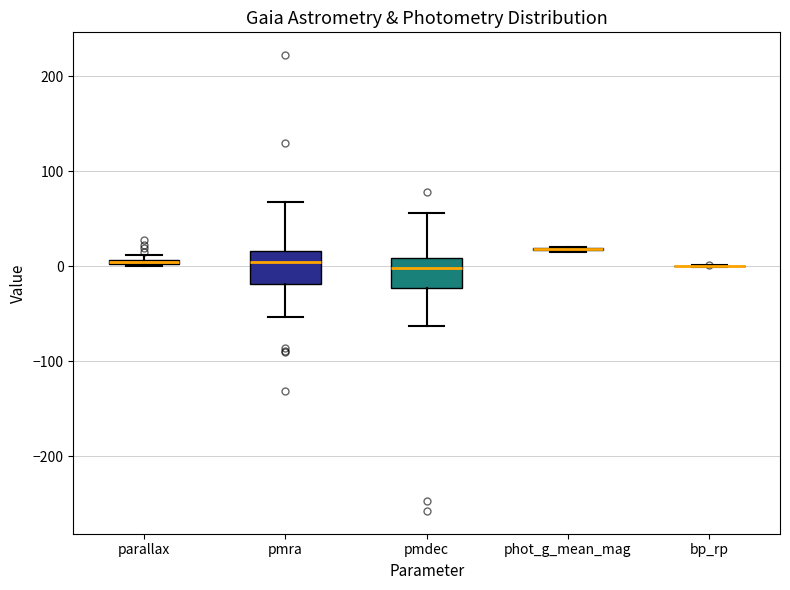

Where is the upper edge of the box for parallax on the y-axis? The values are not printed on the chart, so give them approximately, as read against the axis.

10